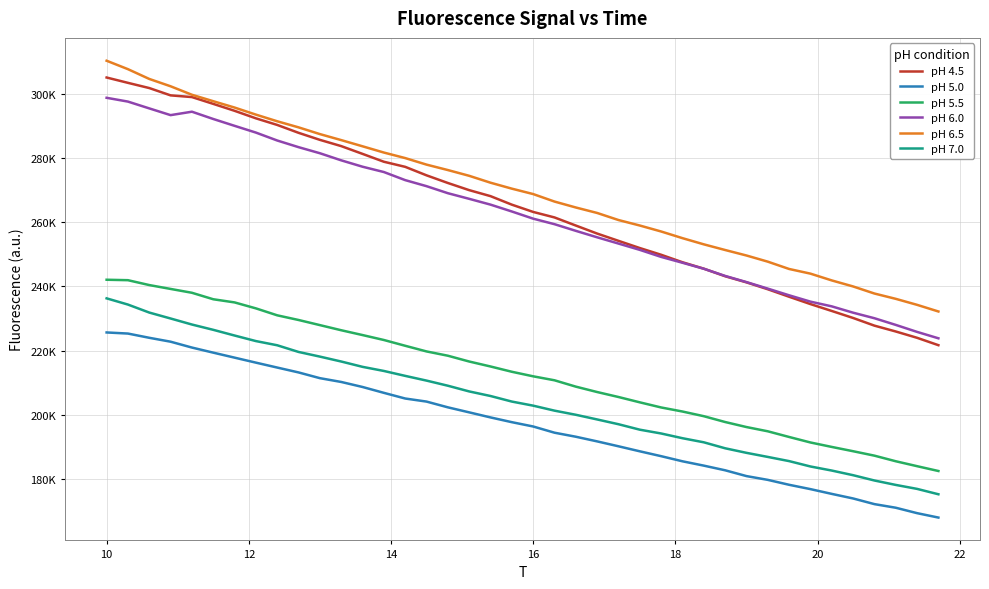

Rank the series by their maximum value, from lowest to highest.

pH 5.0, pH 7.0, pH 5.5, pH 6.0, pH 4.5, pH 6.5